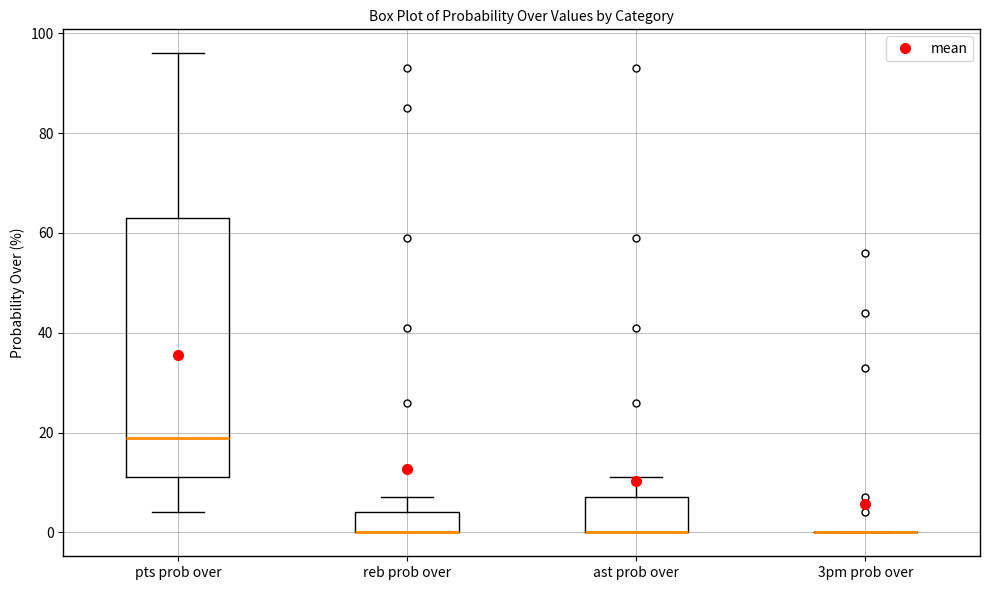

Reading left to right, read every box against the y-axis: the position of its median line, the range the box covers, and the ends of its whiskers. The values are not printed on the chart, so give them approximately, as read against the axis.

pts prob over: median 20, box 12 to 64, whiskers 4 to 96
reb prob over: median 0 (drawn on the box's lower edge), box 0 to 4, whiskers 0 to 8
ast prob over: median 0 (drawn on the box's lower edge), box 0 to 8, whiskers 0 to 12
3pm prob over: box collapsed to a line at 0, whiskers 0 to 0